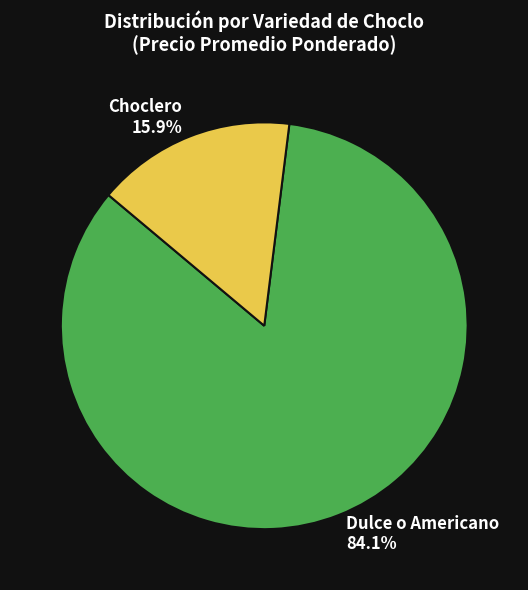

Rank the categories by value from lowest to highest.

Choclero, Dulce o Americano